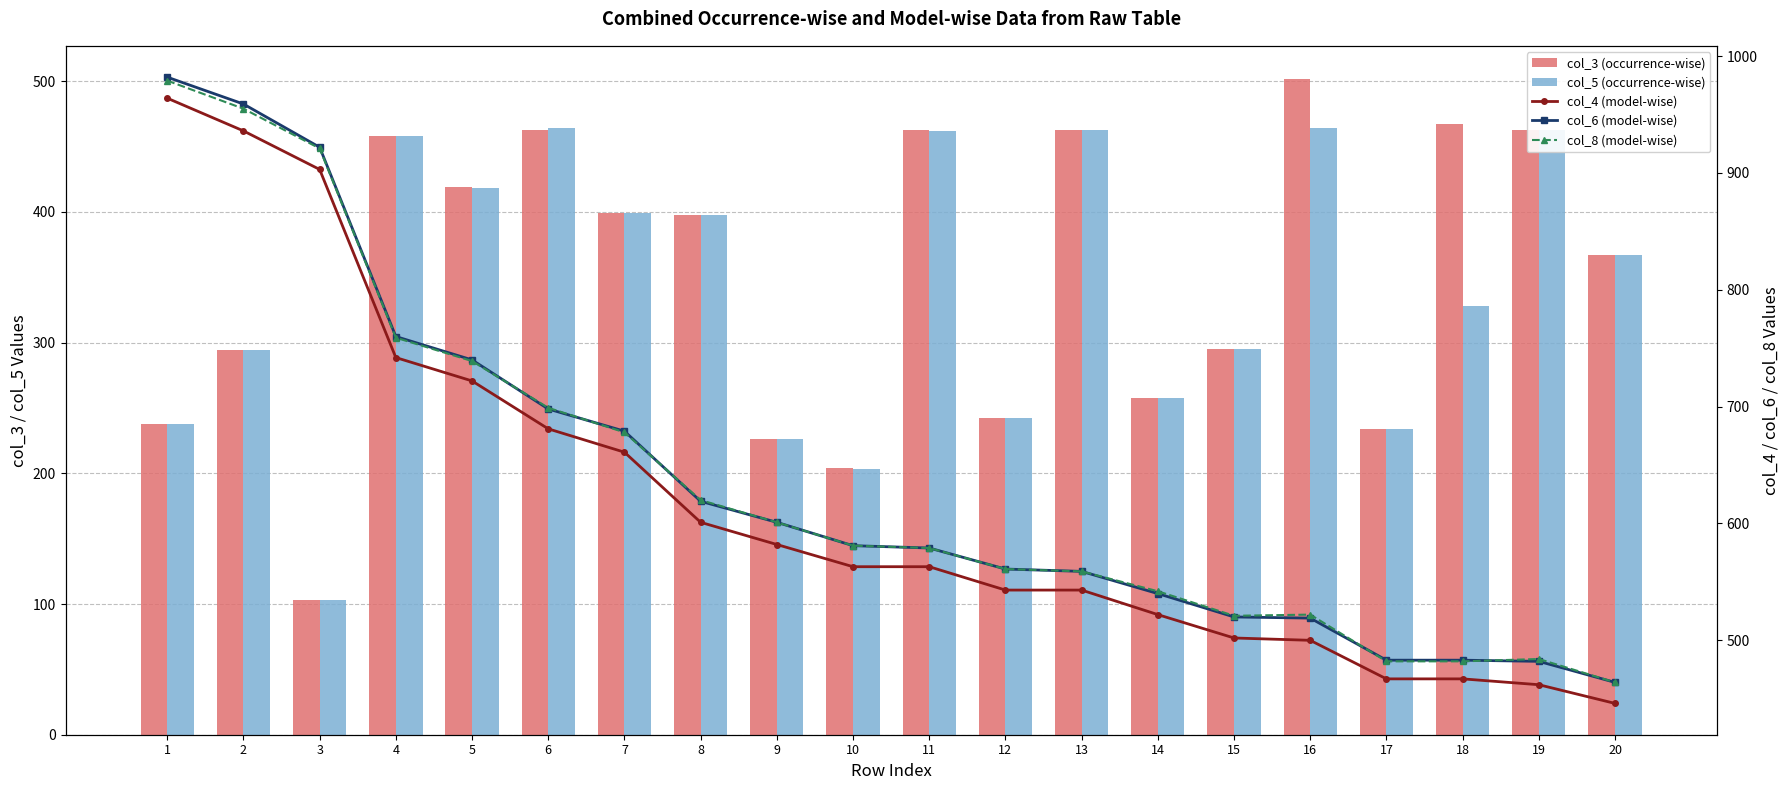

Which series changed the most between 16 and 20?

col_3 (occurrence-wise)